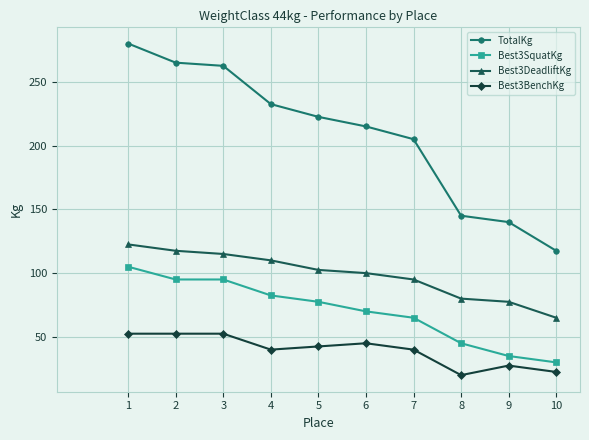

Which series has the largest total across all categories?

TotalKg